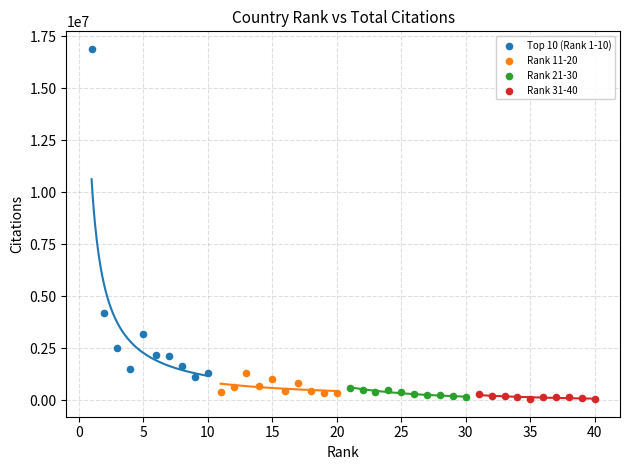

Which series reaches the maximum Y coordinate?

Top 10 (Rank 1-10)